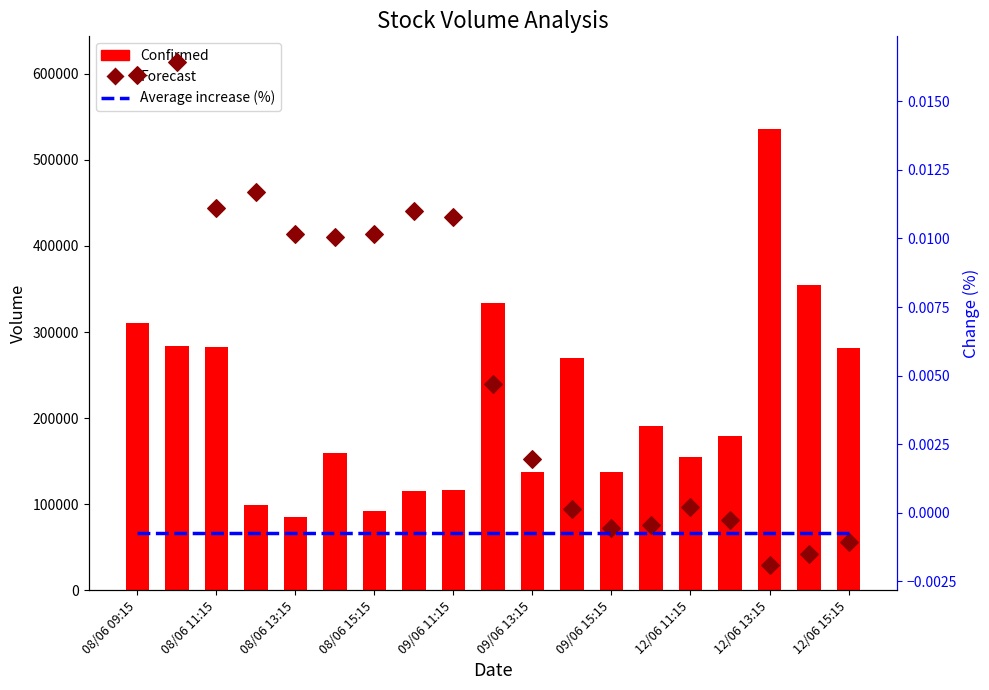

Is the value of Forecast at 08/06 15:15 greater than the value of Confirmed at 08/06 09:15?

No